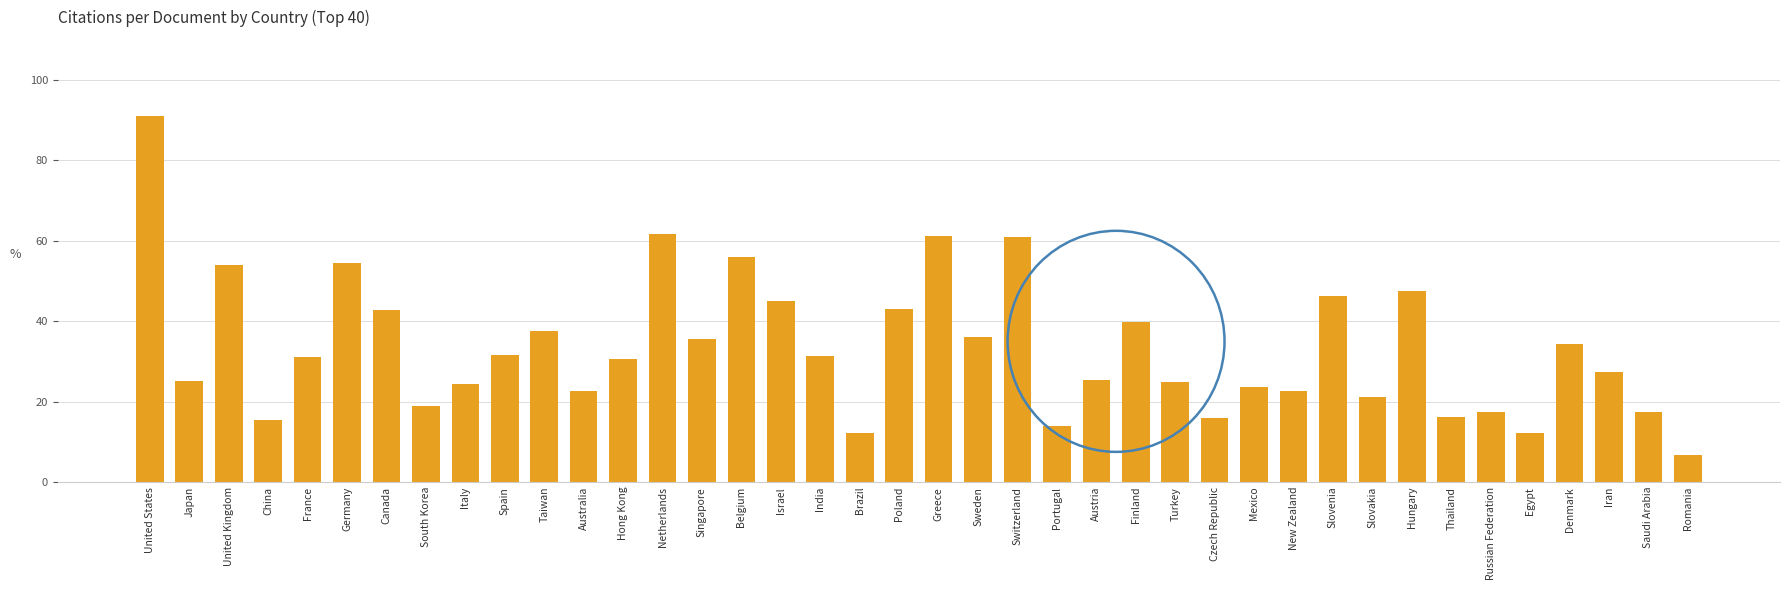

What is the ratio of the value at Hong Kong to the value at Hungary?

0.6